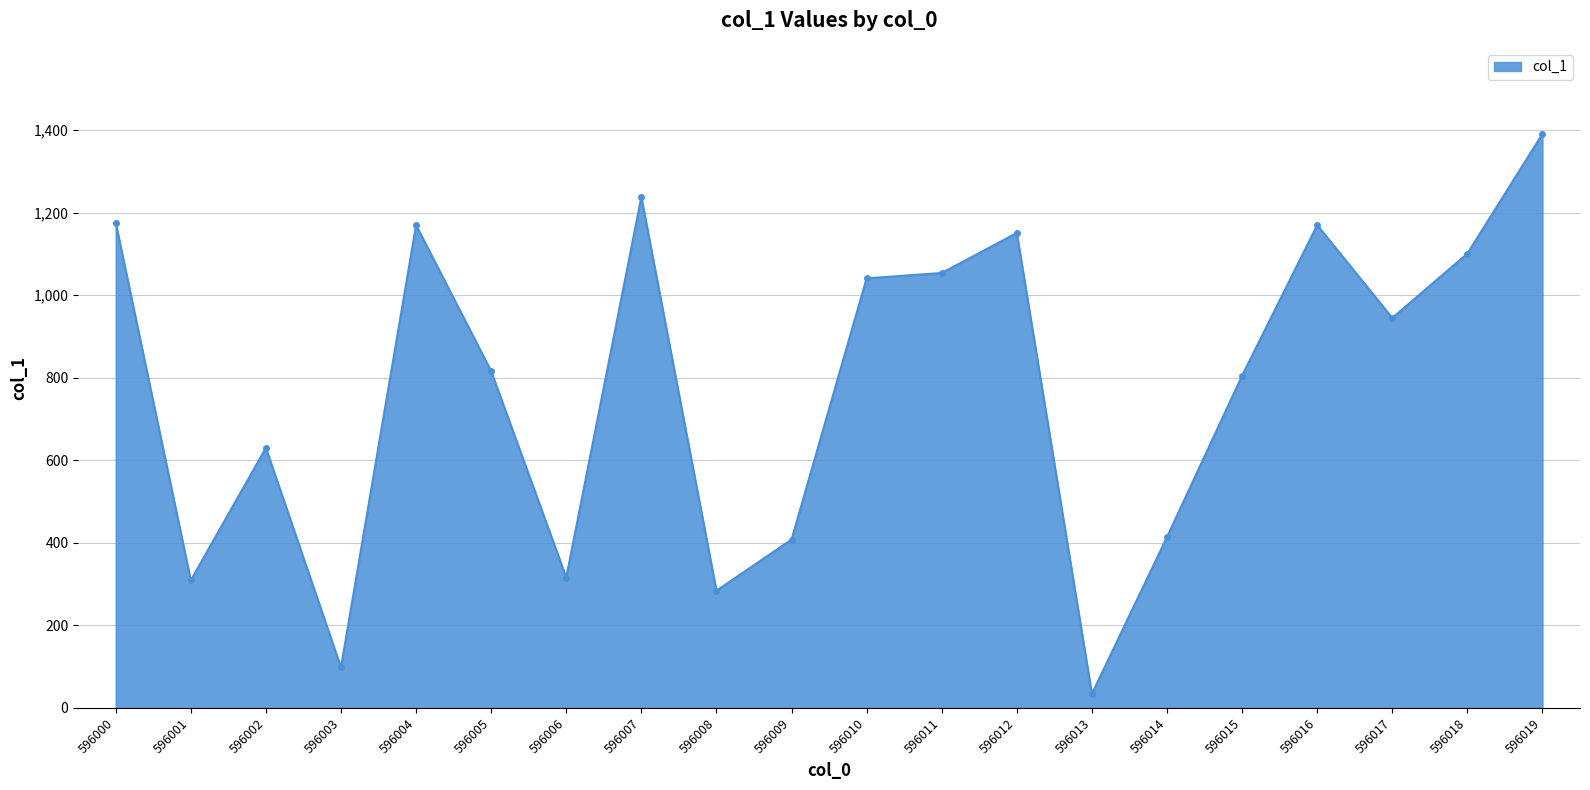

What is the change in value from 596009 to 596017?

+537